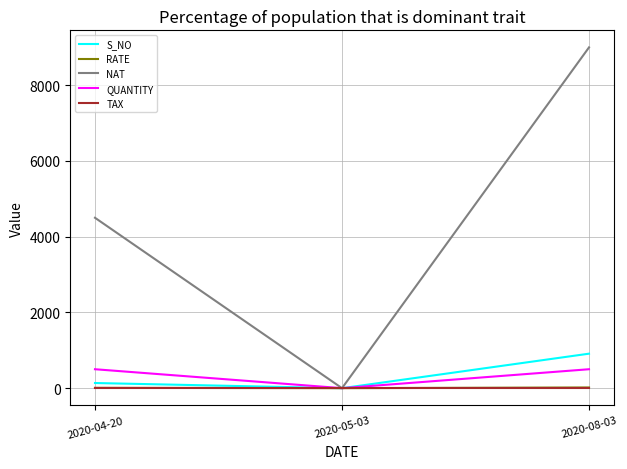

Which series has the widest spread of values?

NAT